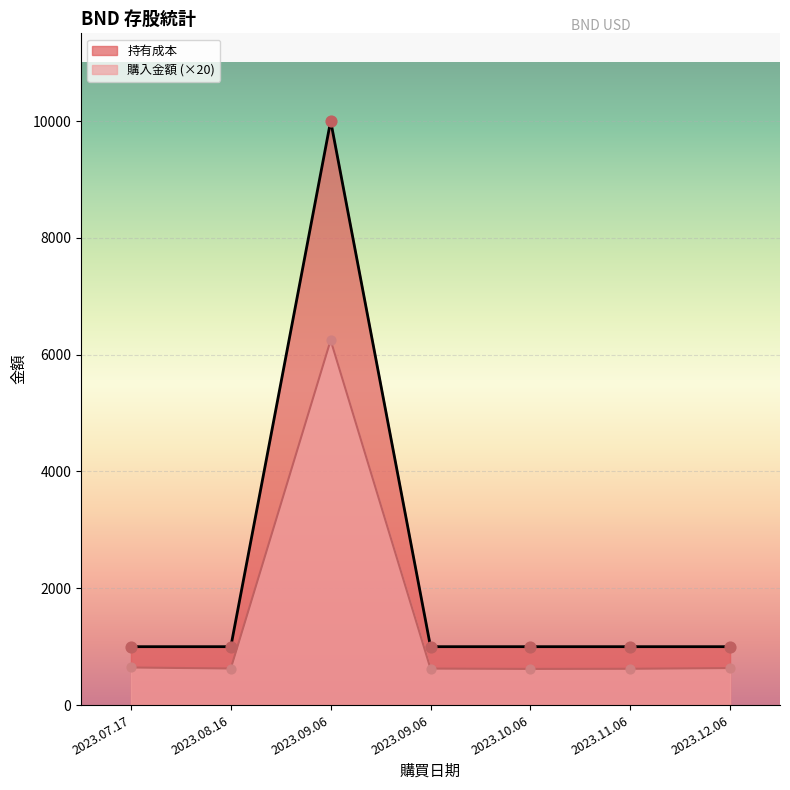

Which series contains the highest Y value?

持有成本